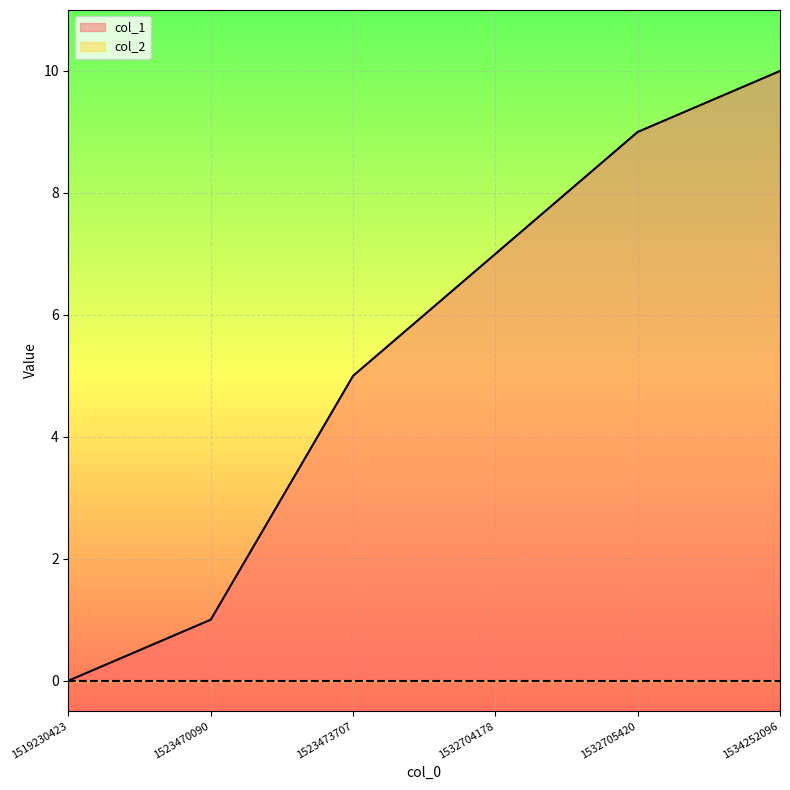

What is the average value?

5